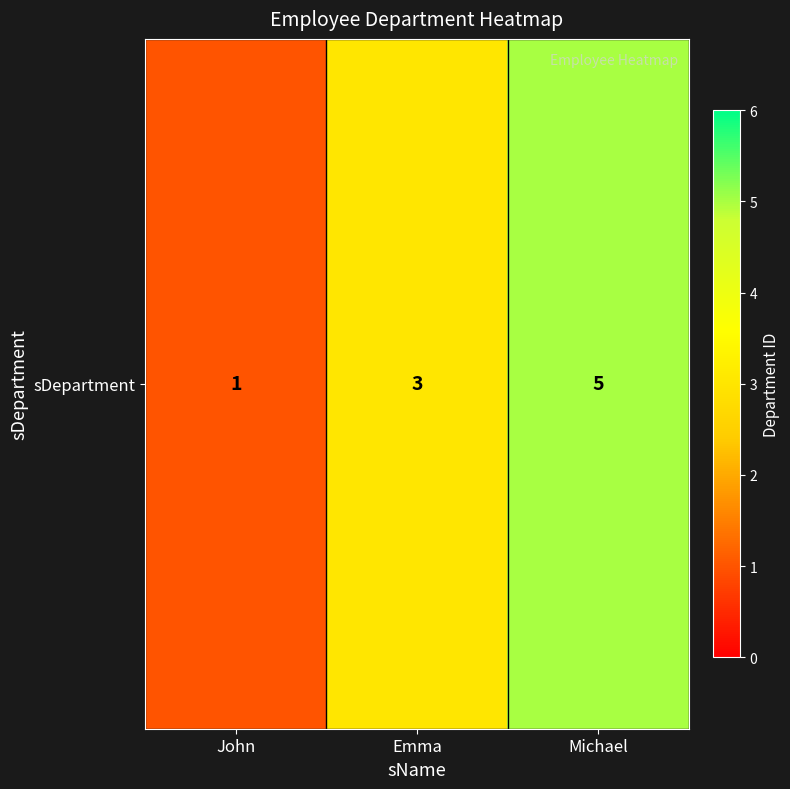

Reading right to left, what are all the values shown in this chart?

5	3	1